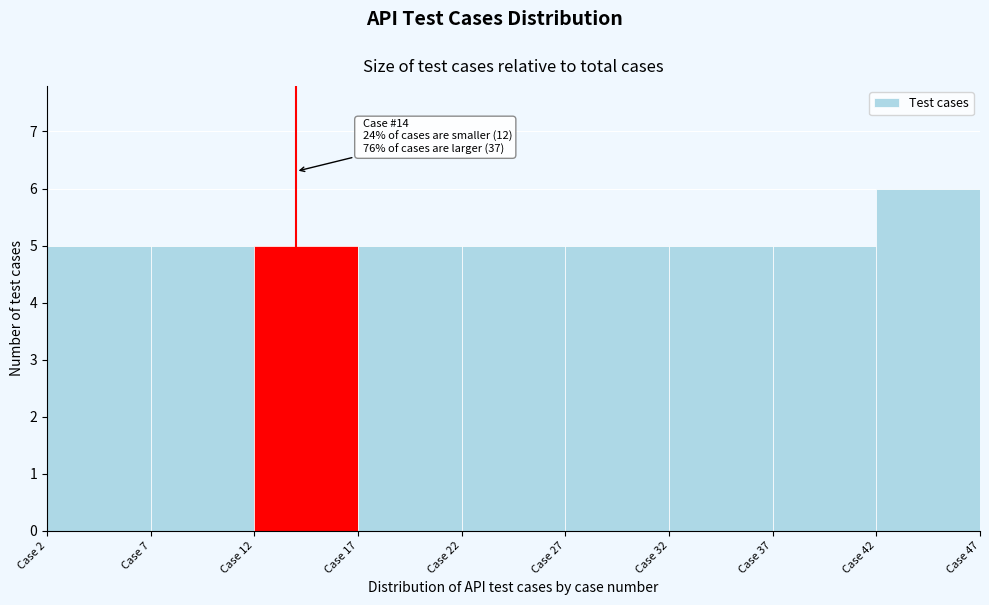

Which range on the x-axis has the tallest bar?

42 to 47